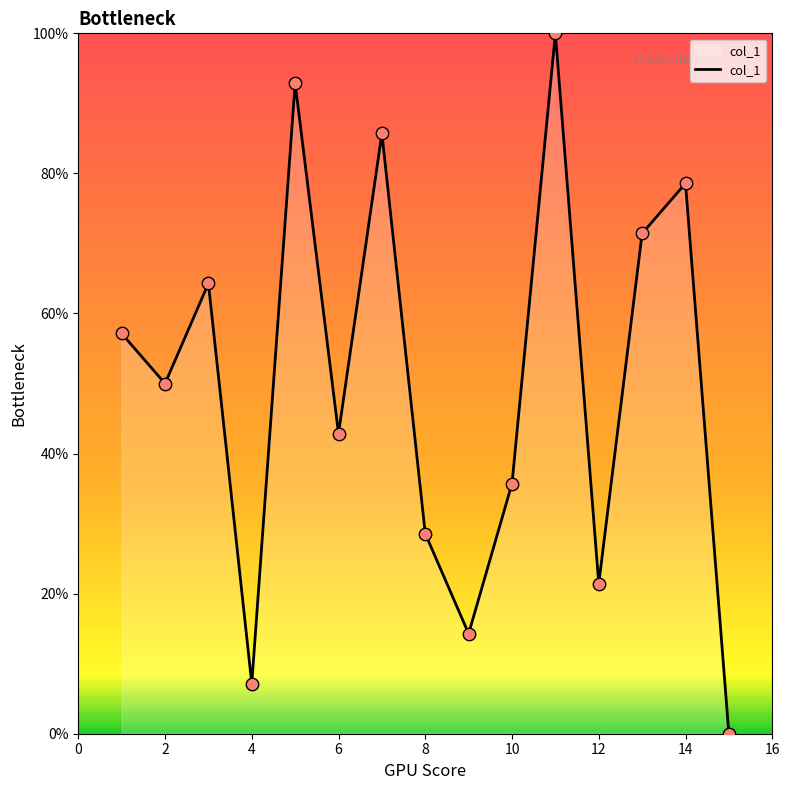

What is the greatest value displayed?

100.0